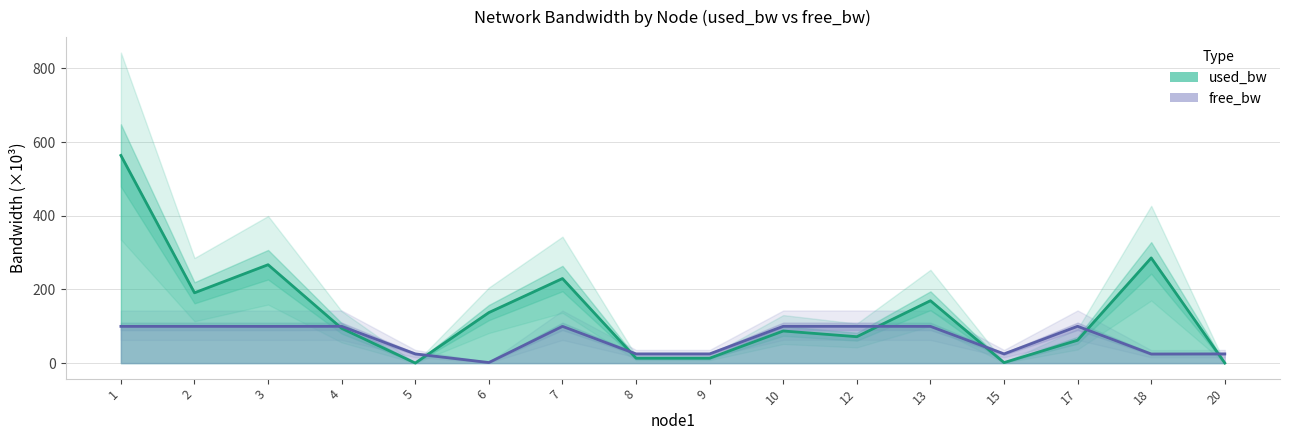

How many times do free_bw and used_bw cross each other?

7